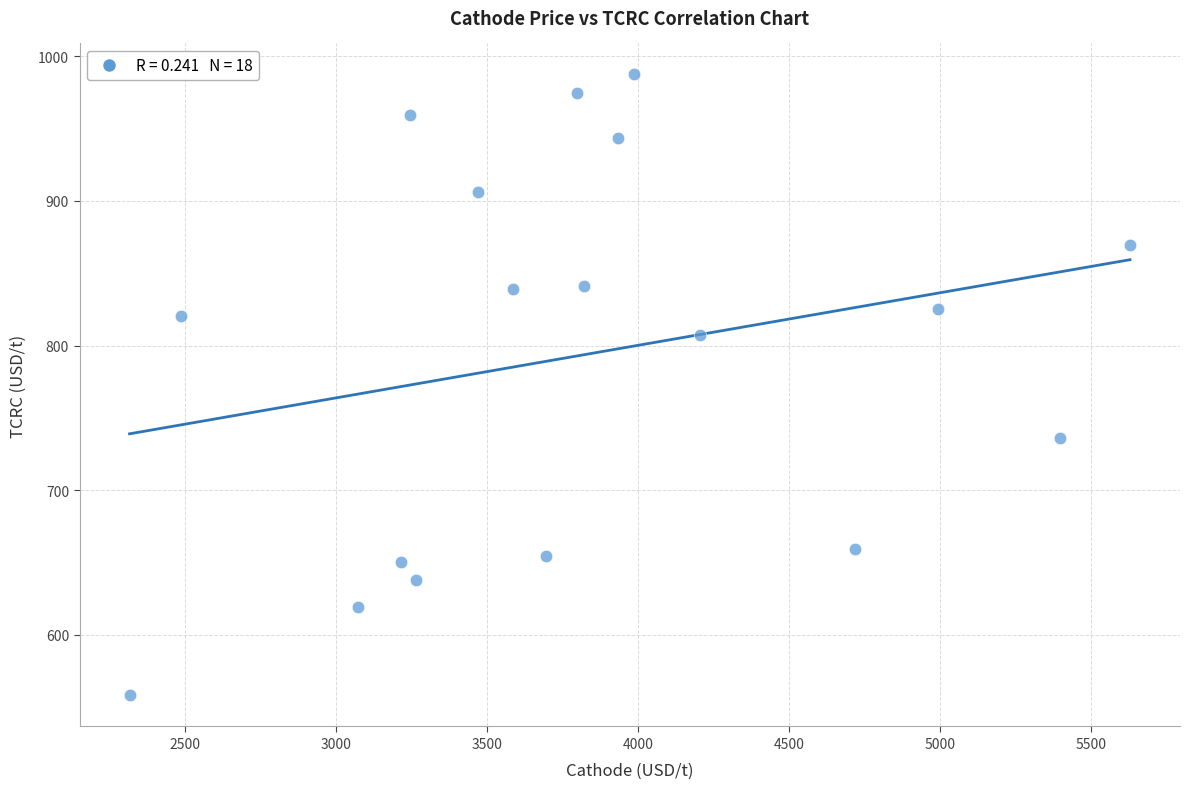

What is the range of X values (max minus min)?

3309.9